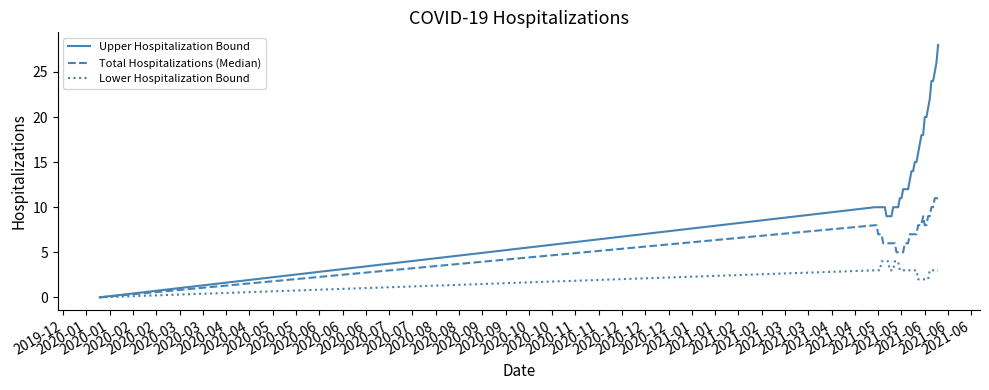

What is the sum of all Lower Hospitalization Bound values?

118